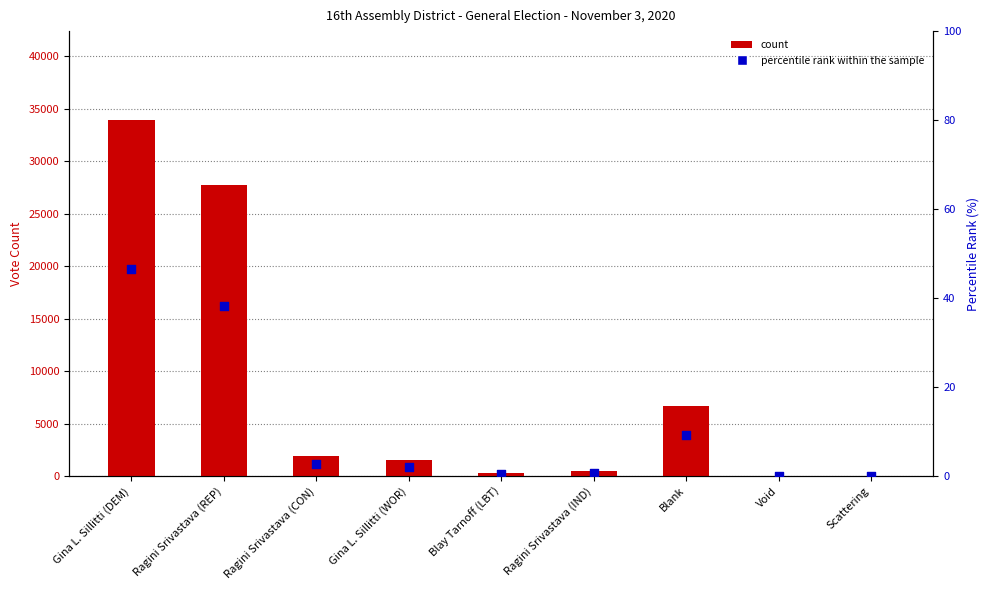

Which series has the widest spread of Y values?

Nassau County Votes